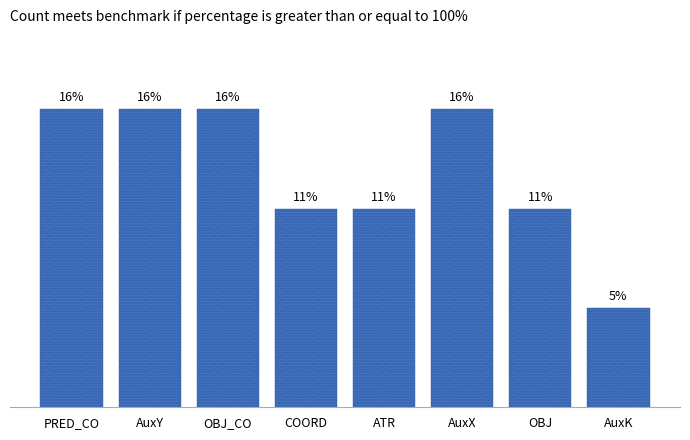

Does the chart contain any negative values?

No